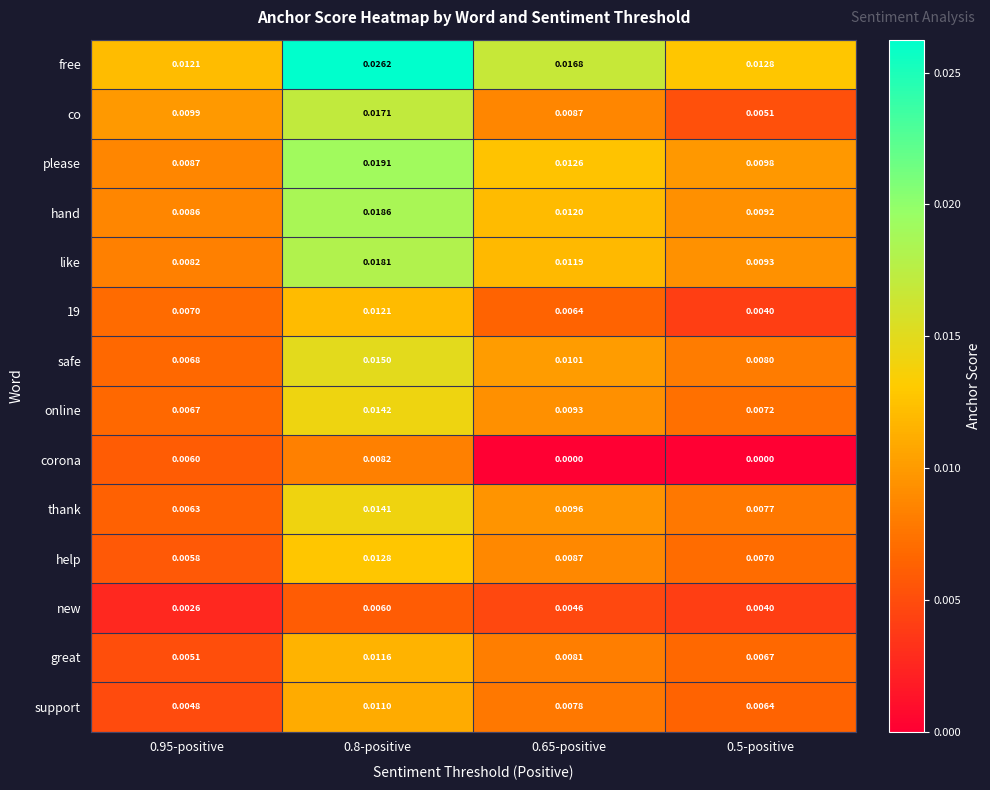

Between 0.95-positive and 0.8-positive, which series saw the biggest shift?

free